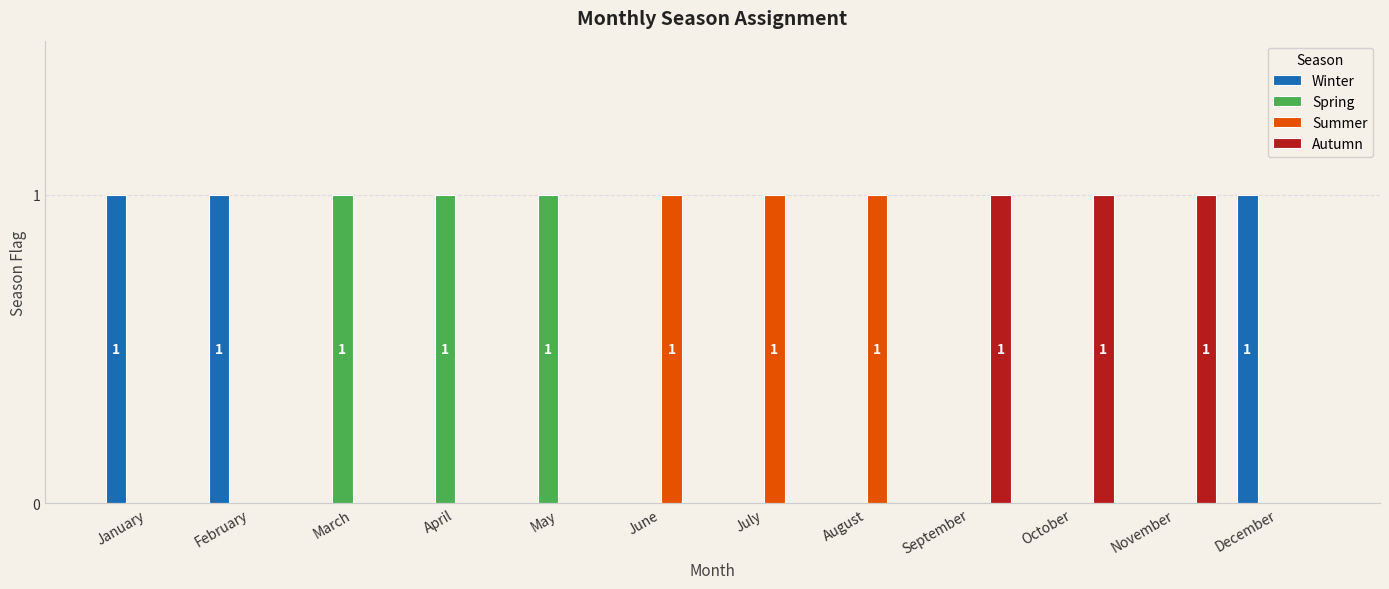

Reading left to right, extract all data points from this chart.

Winter: 1	1	0	0	0	0	0	0	0	0	0	1
Spring: 0	0	1	1	1	0	0	0	0	0	0	0
Summer: 0	0	0	0	0	1	1	1	0	0	0	0
Autumn: 0	0	0	0	0	0	0	0	1	1	1	0